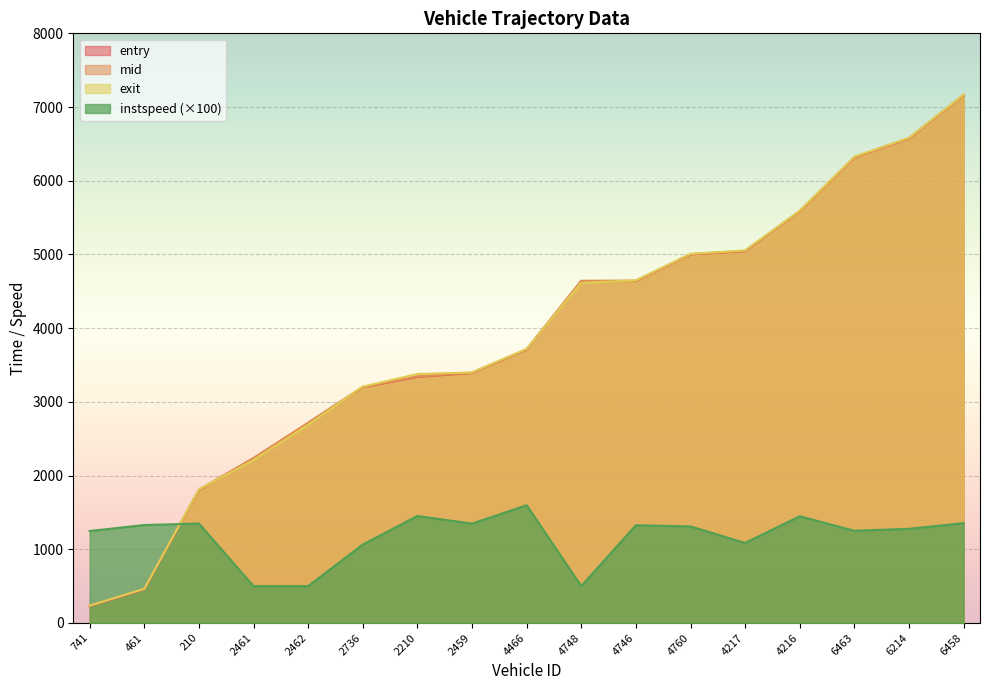

What is the value of the instspeed point at the 15th from the left?

1250.9